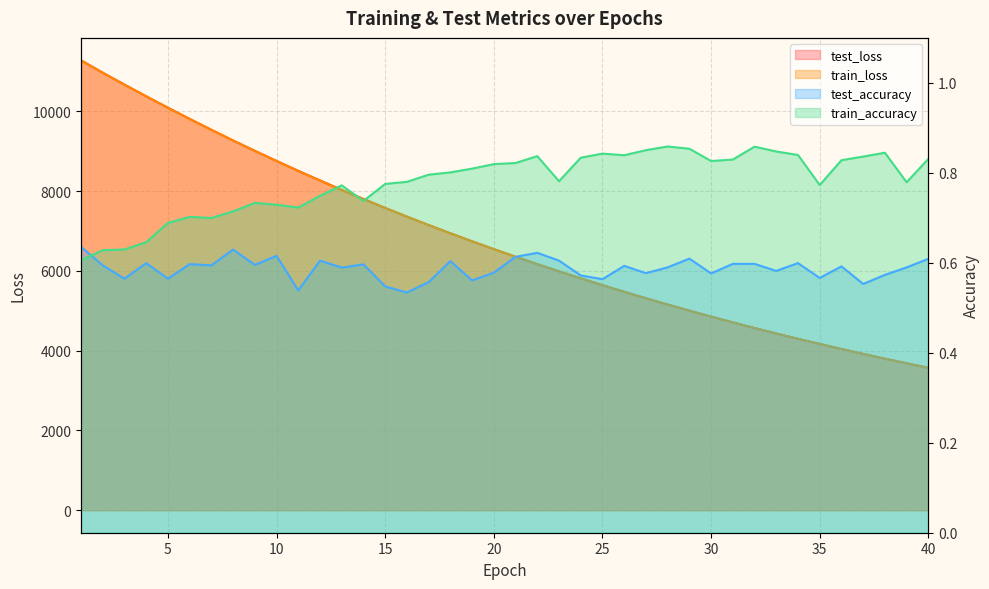

What is the spread (max minus min) of values at 12?

8267.6